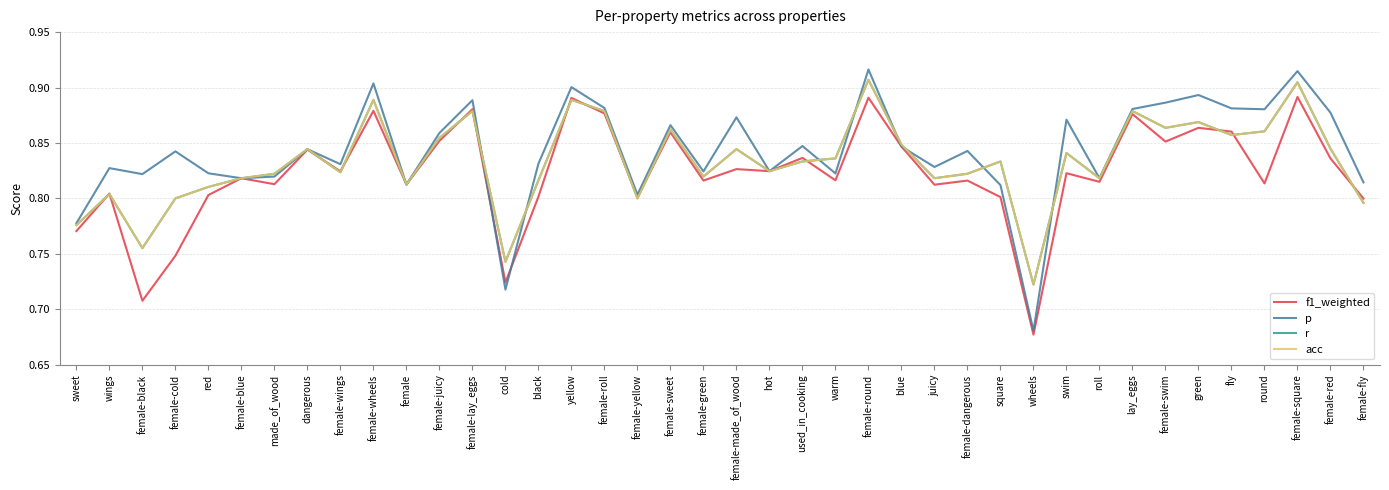

Does the chart have visible grid lines?

Yes